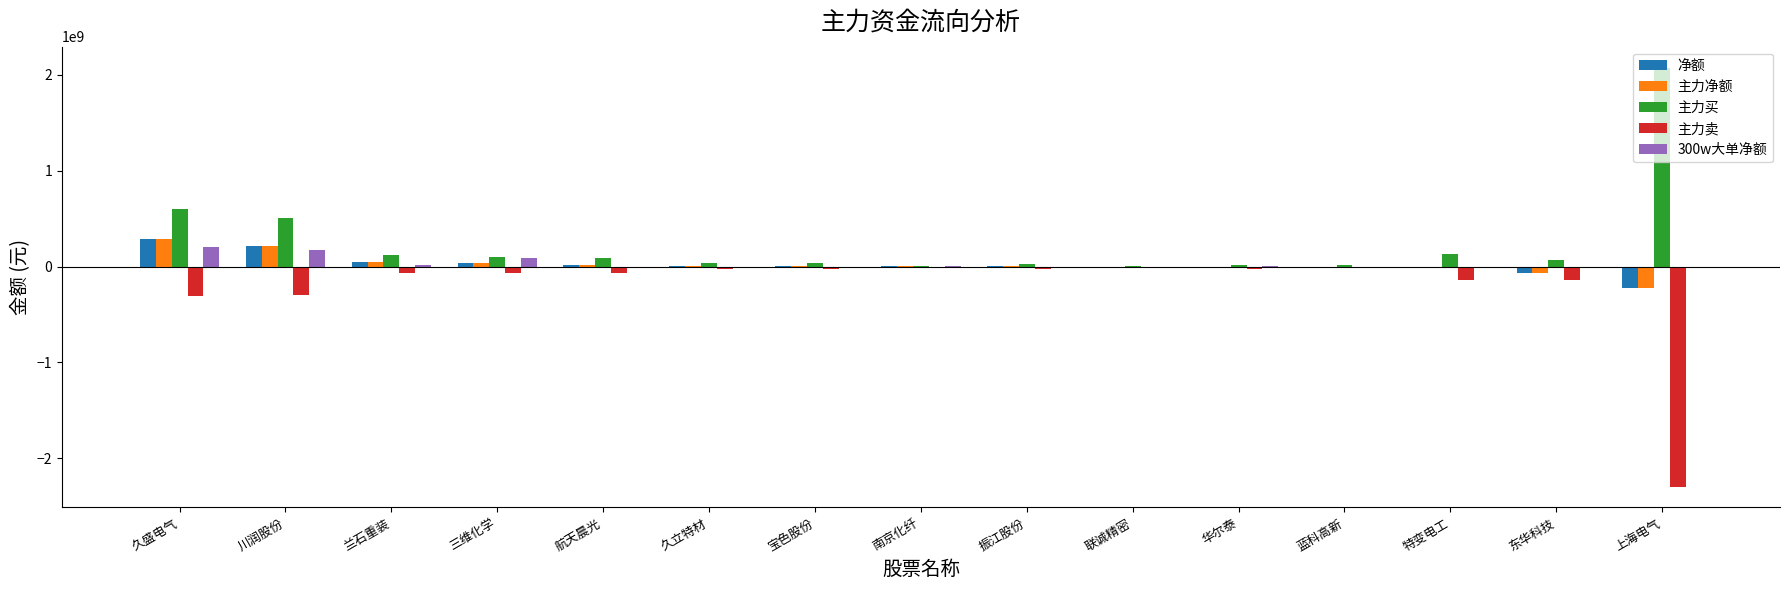

Are the bars grouped side by side (vs. stacked)?

Yes